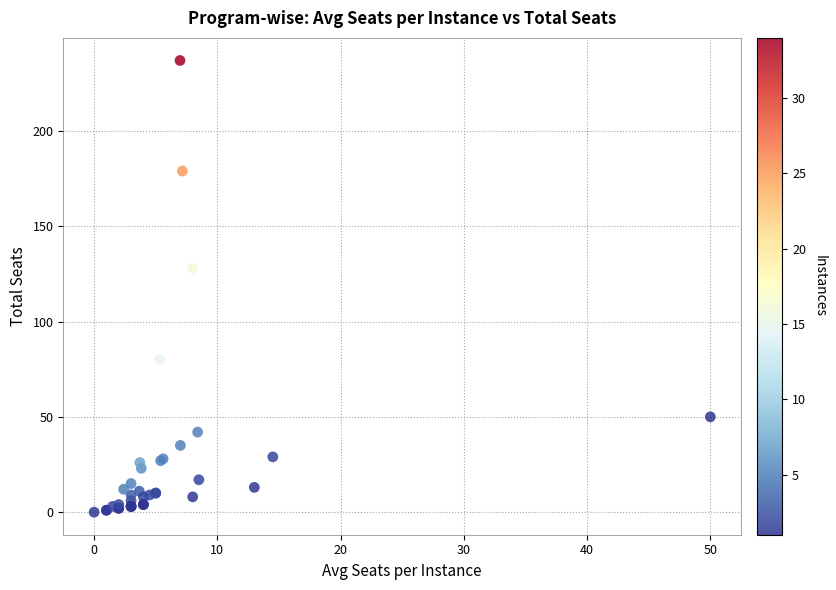

What Y value in the scatter plot is closest to 118?

128